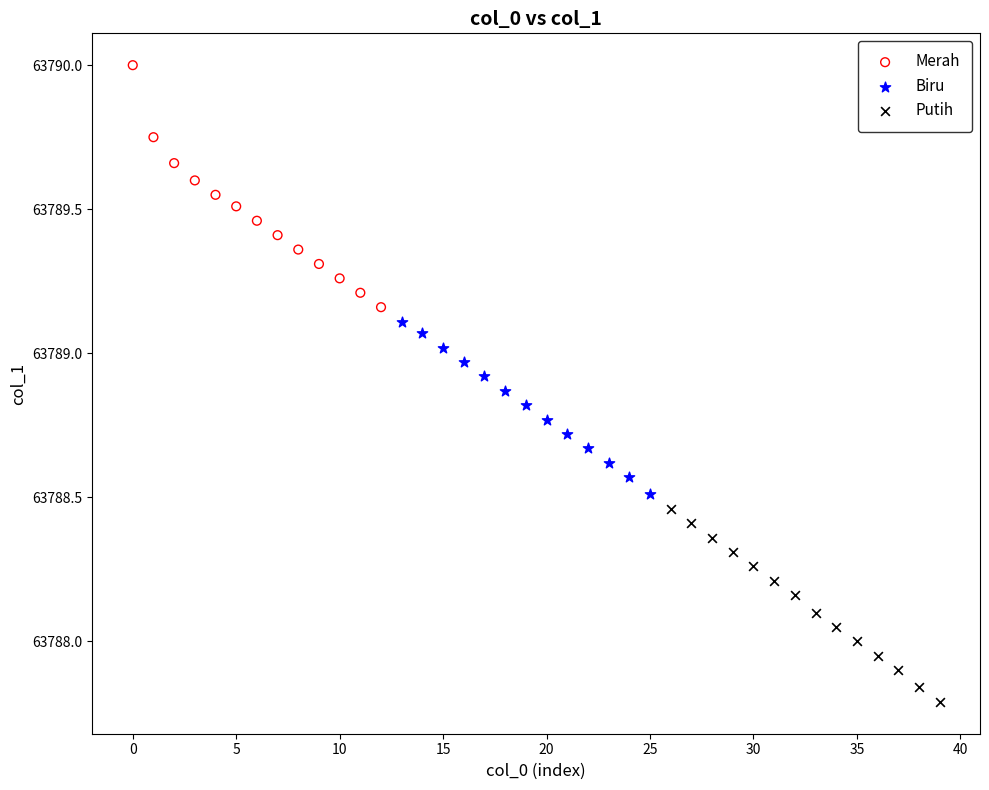

Which series reaches the maximum Y coordinate?

Merah